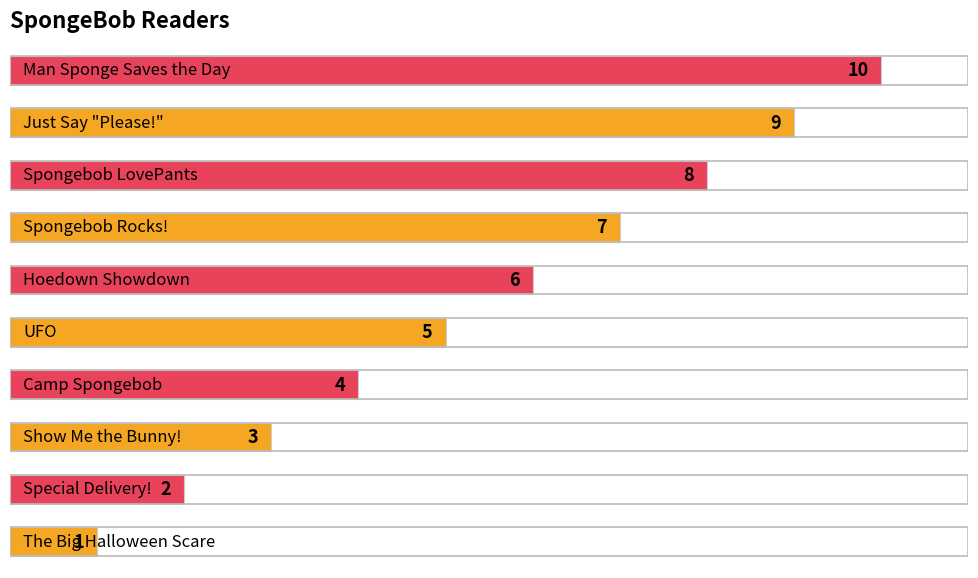

What is the difference between the second highest and minimum values?

8